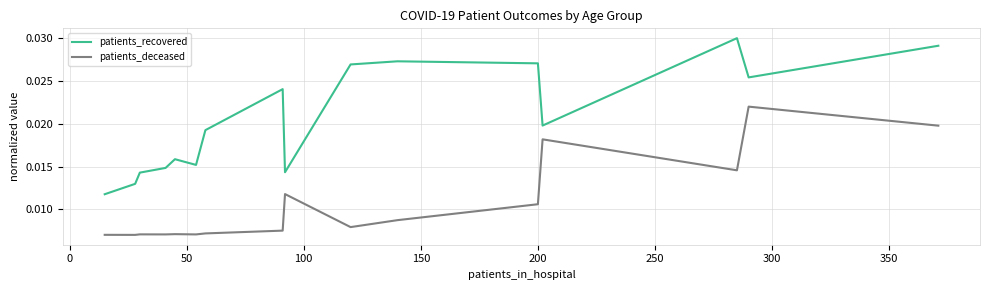

Which series has the largest total across all categories?

patients_recovered